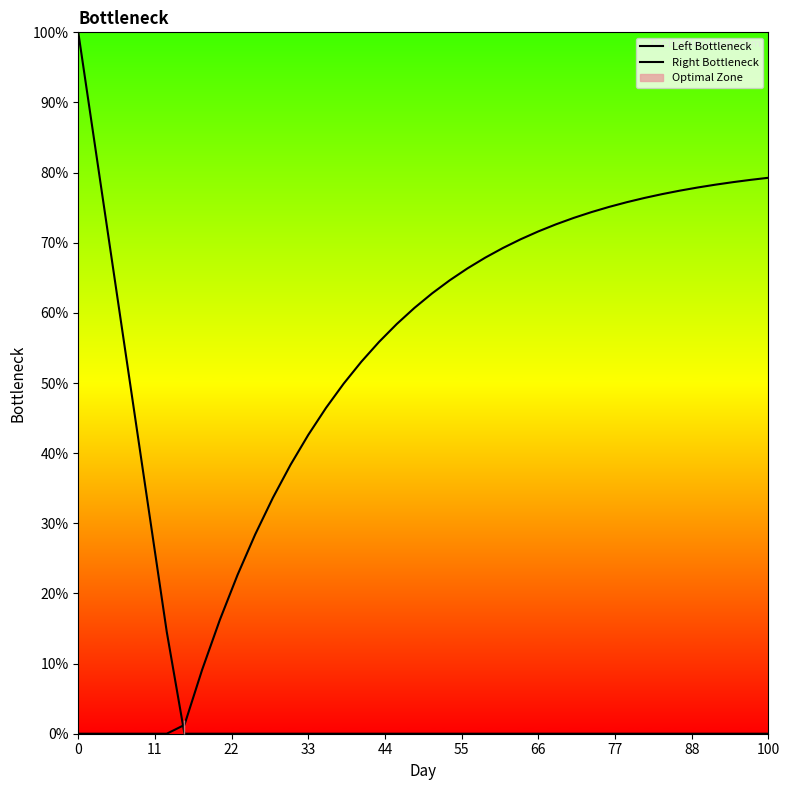

What is the label of the 28th point from the left?

27